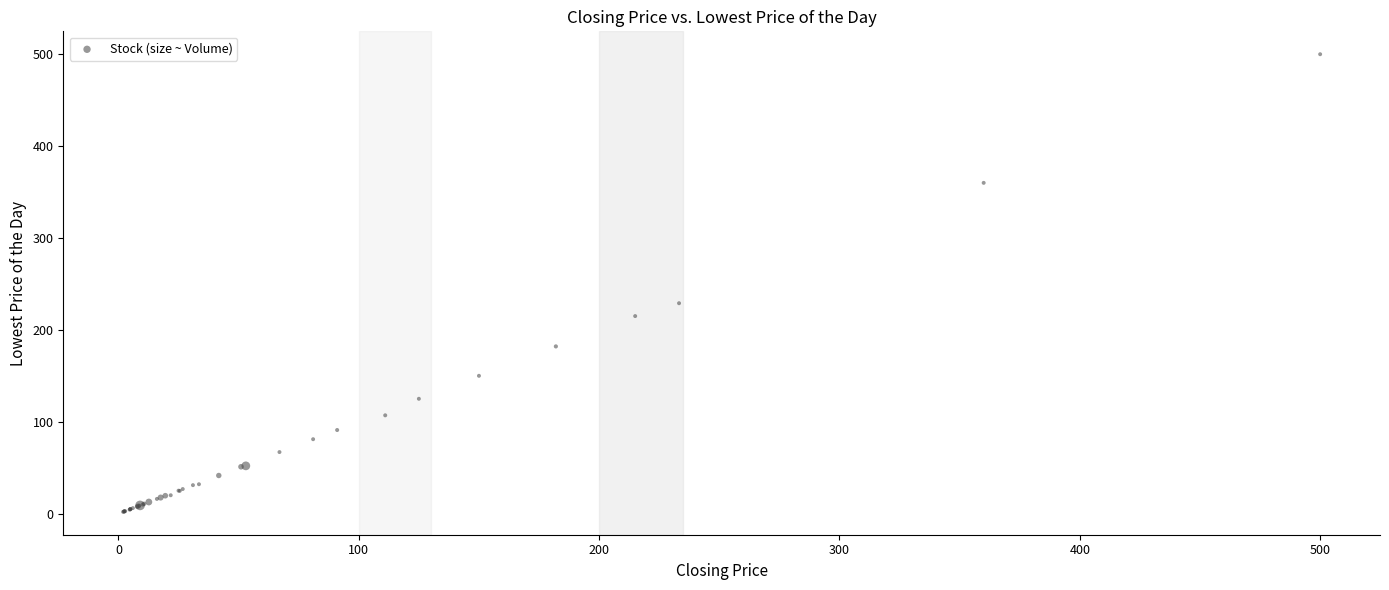

What Y value in the scatter plot is closest to 250?

229.0